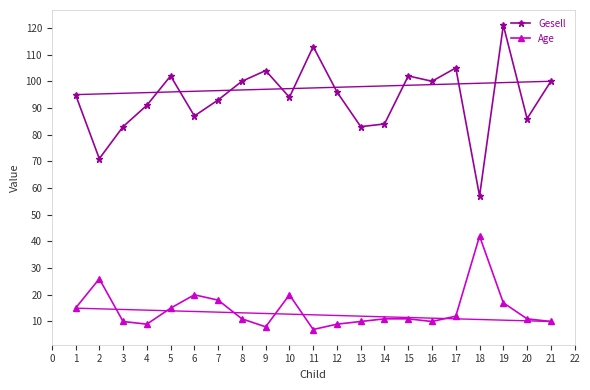

Which series has the largest range (max minus min)?

Gesell